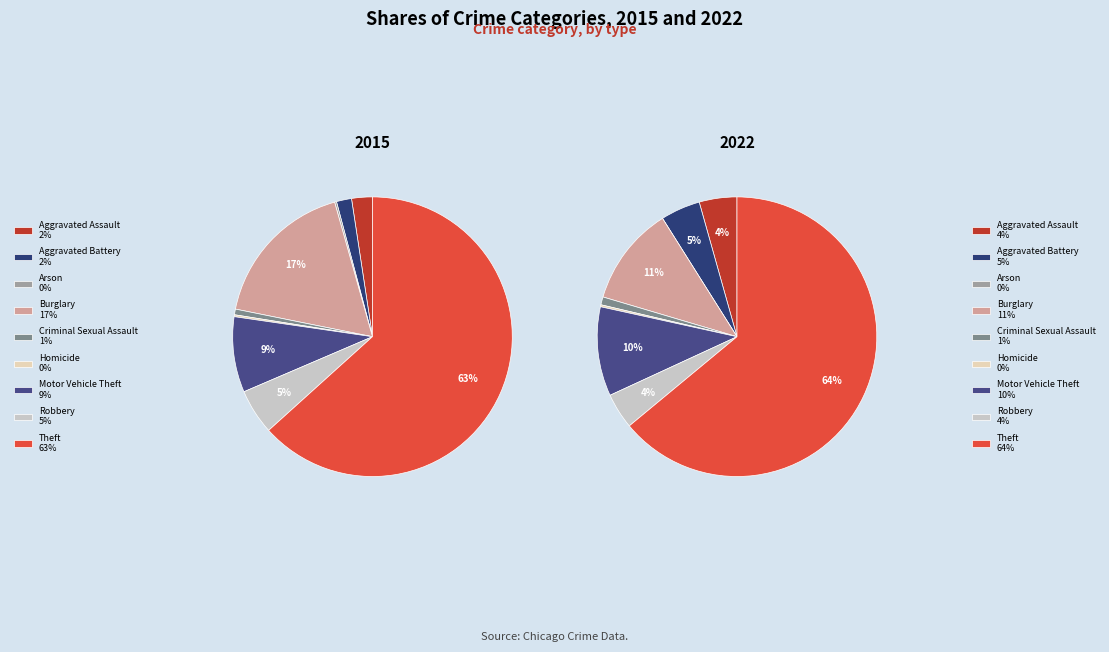

Is it true that values_2015 is 2% of the pie?

True